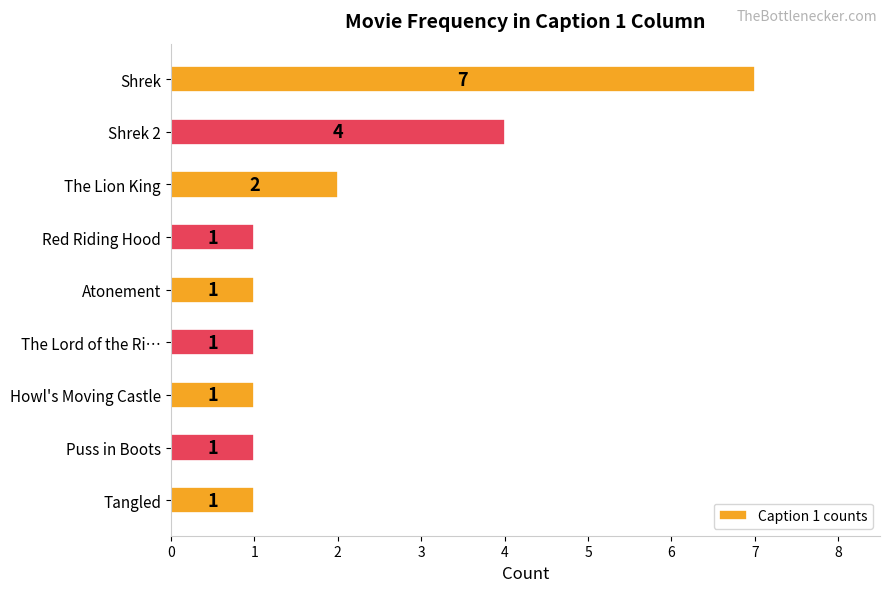

Reading top to bottom, list all the values displayed in this chart.

Shrek=7	Shrek 2=4	The Lion King=2	Red Riding Hood=1	Atonement=1	The Lord of the Ri…=1	Howl's Moving Castle=1	Puss in Boots=1	Tangled=1